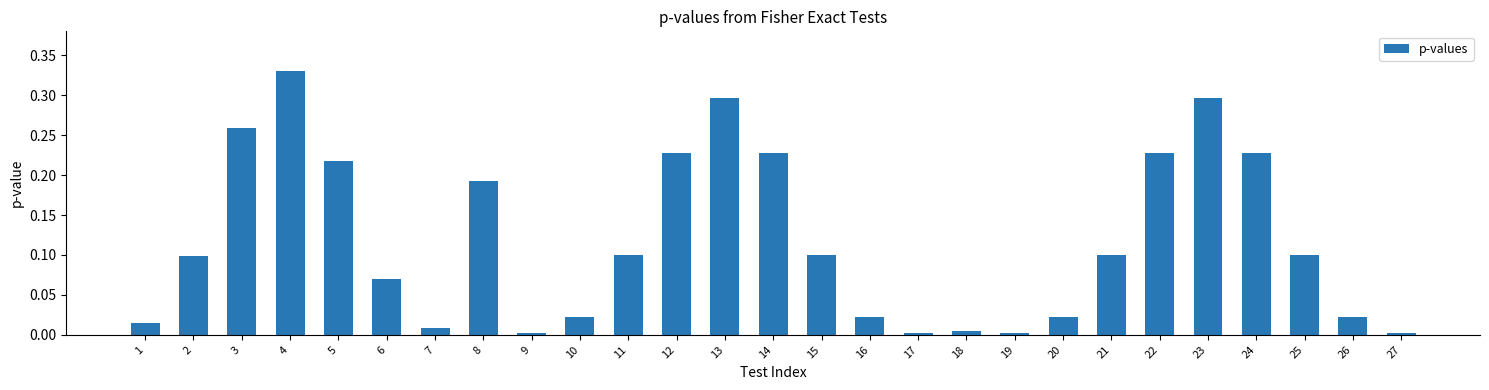

What is the sum of all values?

3.2